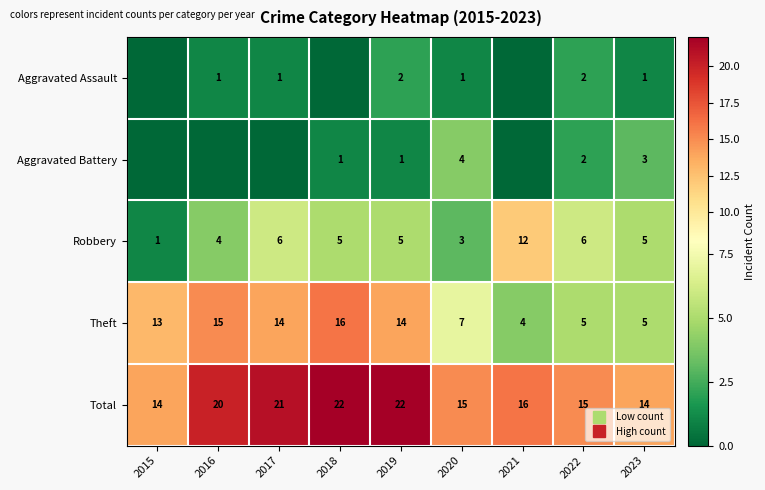

What is the average value of the Aggravated Battery series?

1